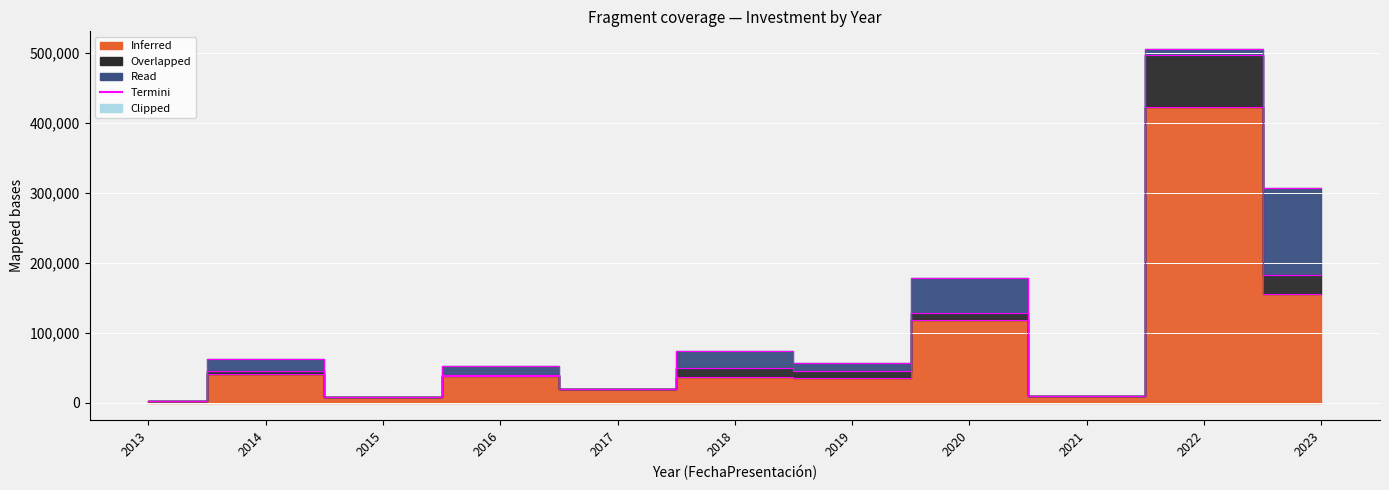

Rank the categories by value from lowest to highest.

2013, 2015, 2021, 2017, 2019, 2018, 2016, 2014, 2020, 2023, 2022